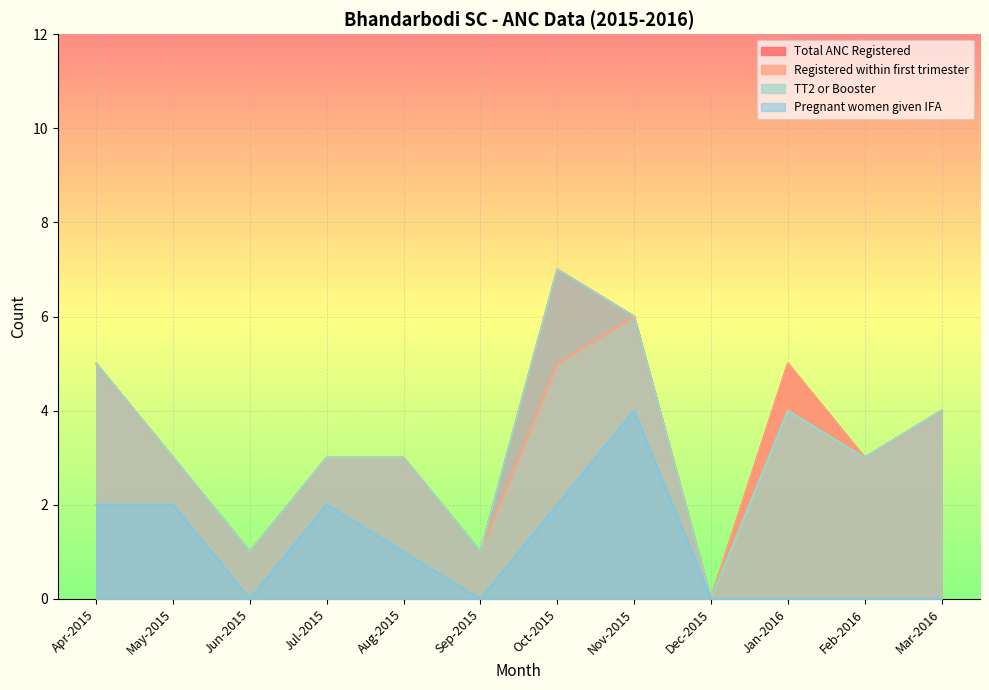

At which label does Total ANC Registered reach its minimum?

Dec-2015